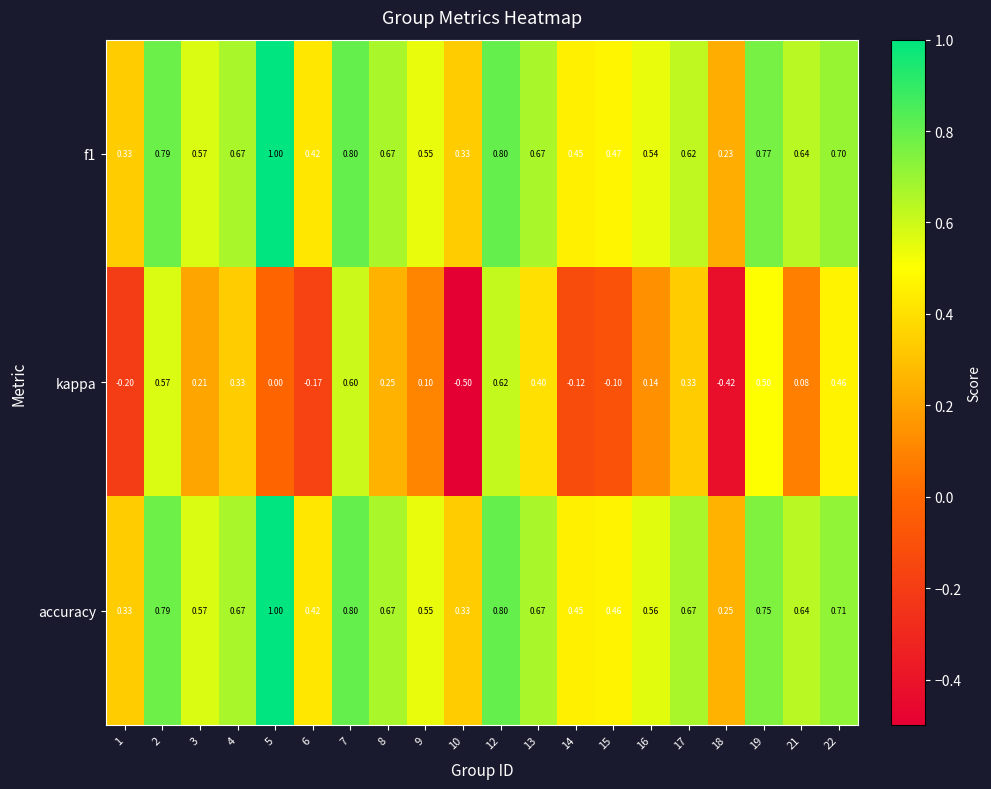

What is the difference between the highest and lowest values at 21?

0.6